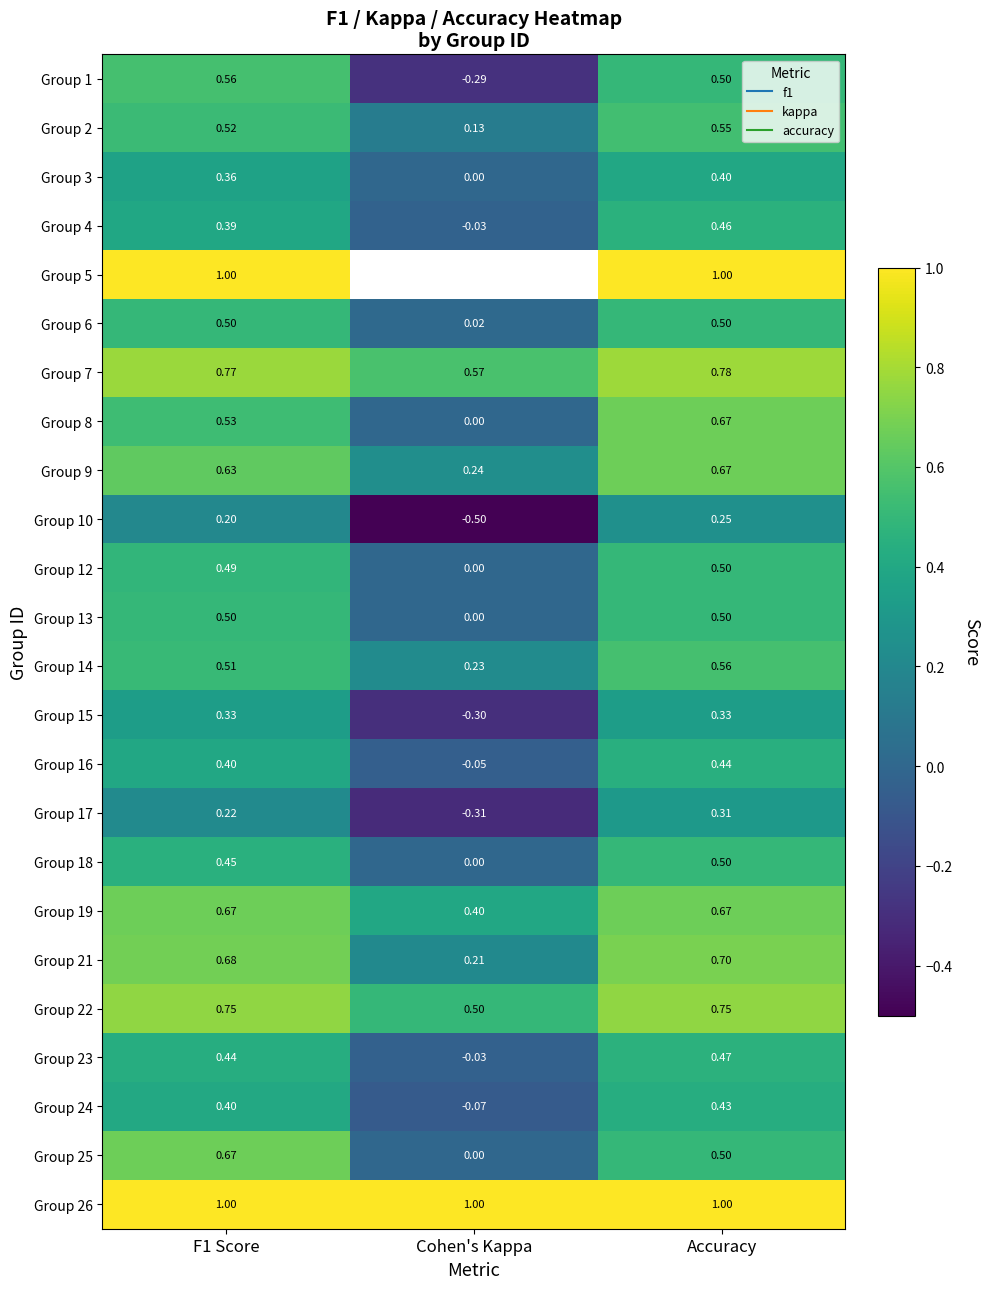

What is the average value of the Group 7 series?

0.7